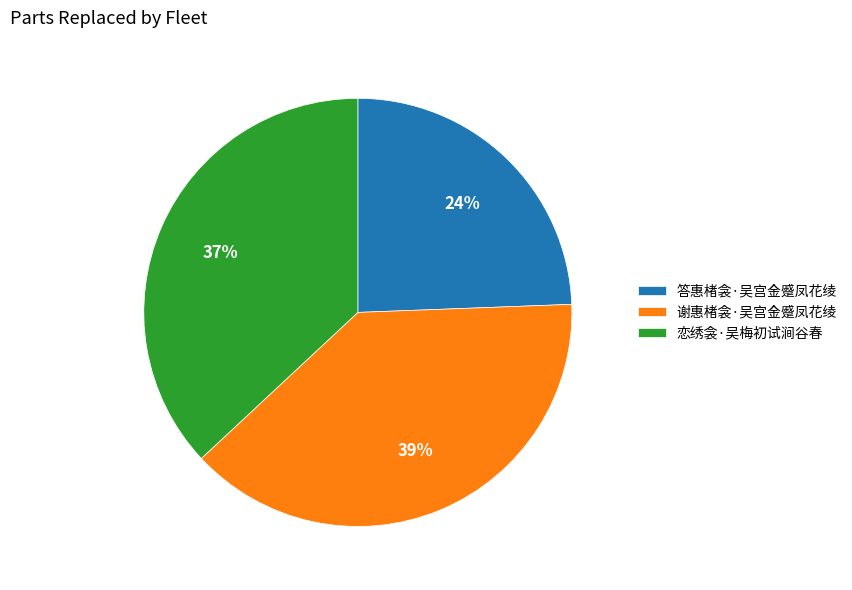

To the nearest percent, what is the combined percentage of 恋绣衾·吴梅初试涧谷春 and 答惠楮衾·吴宫金蹙凤花绫?

61%